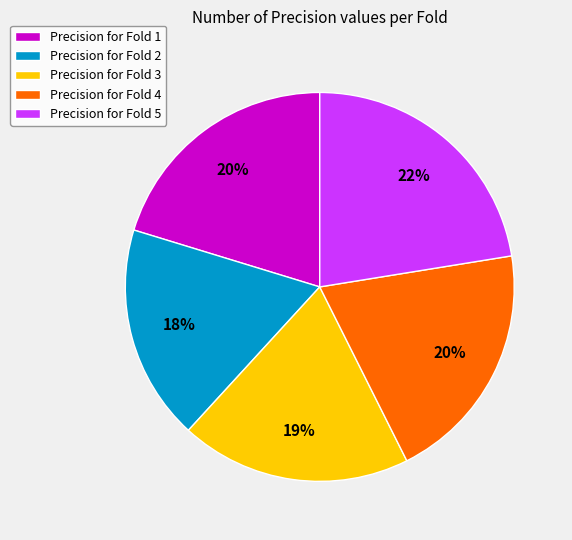

To the nearest percent, what is the difference between the Precision for Fold 2 and Precision for Fold 1 slice percentages?

2%